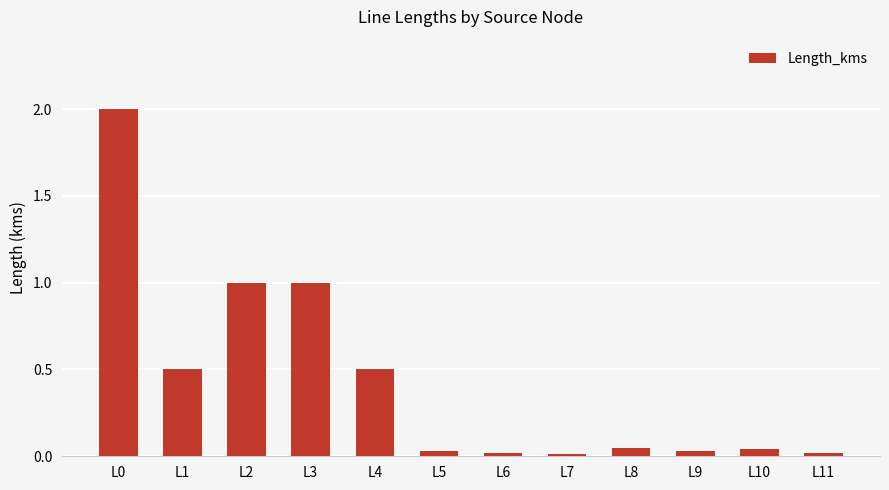

The value at L4 is 0.5. True or false?

True